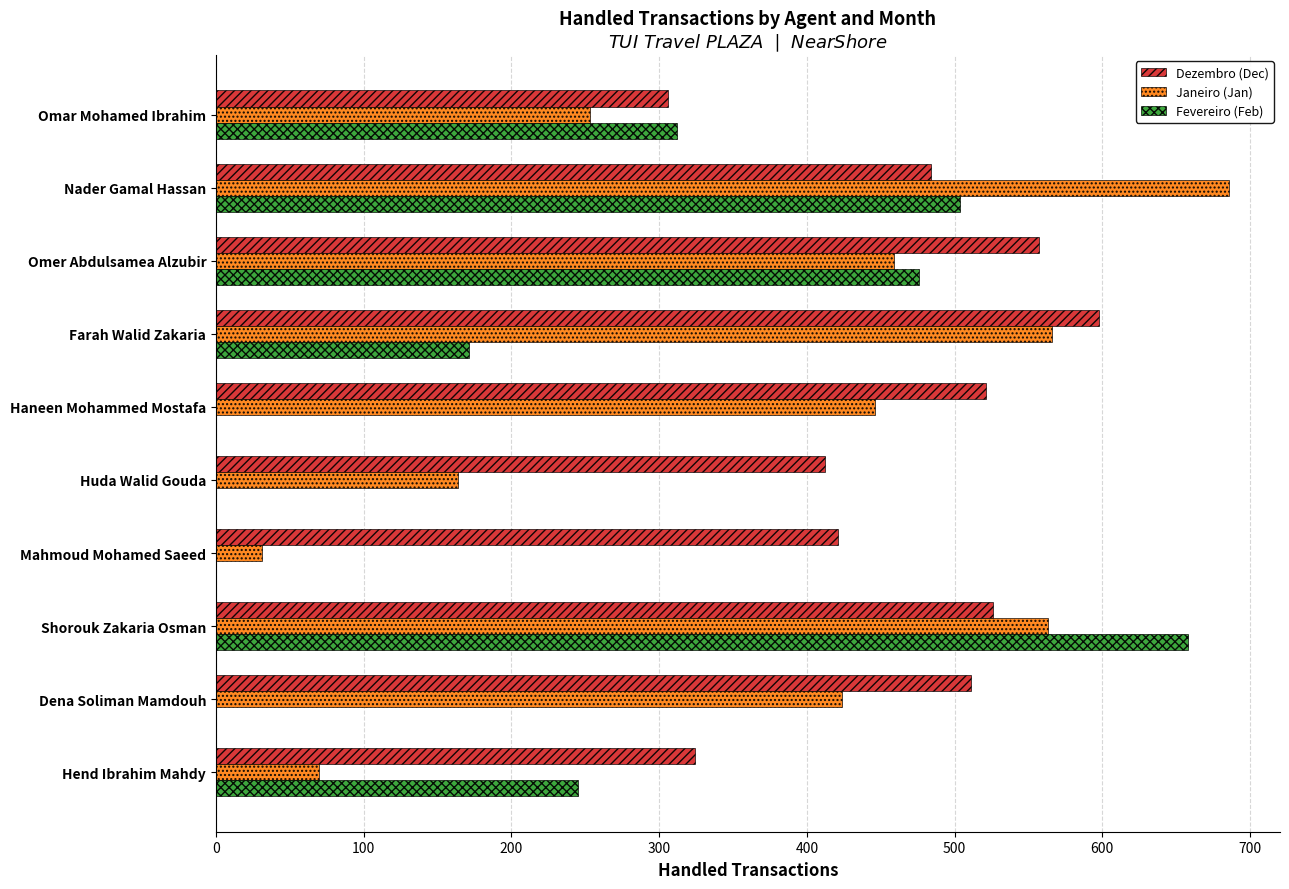

Which label corresponds to the largest value in the chart?

Nader Gamal Hassan